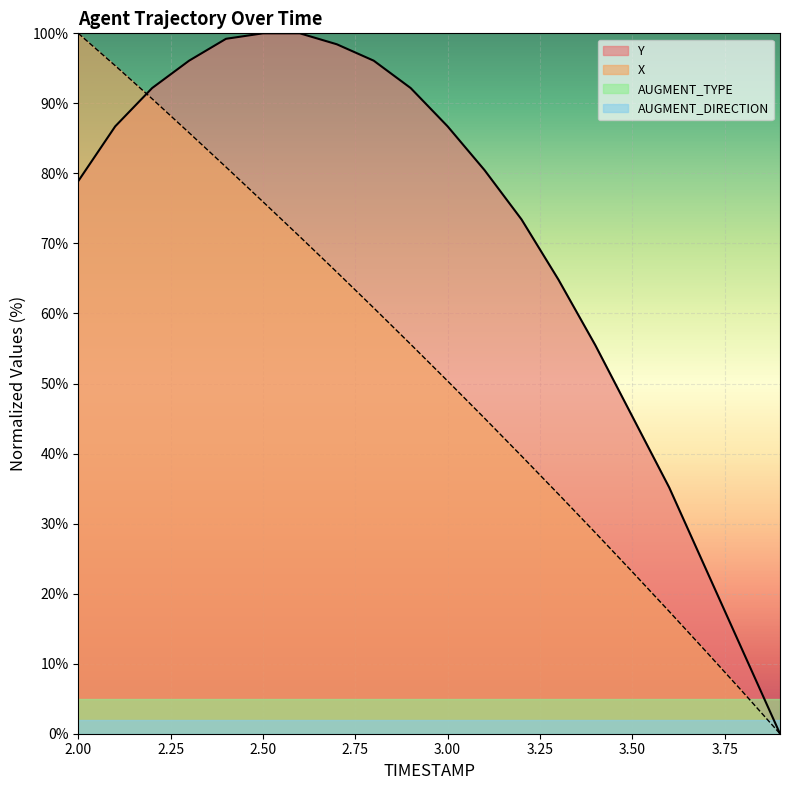

What are all the series names shown in the legend?

Y, X, AUGMENT_TYPE, AUGMENT_DIRECTION